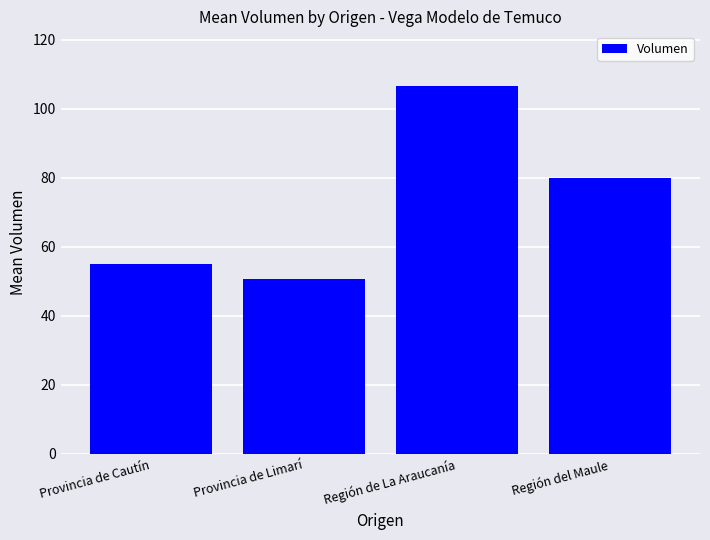

The chart shows a value of 55.0 at Provincia de Cautín. True or false?

True